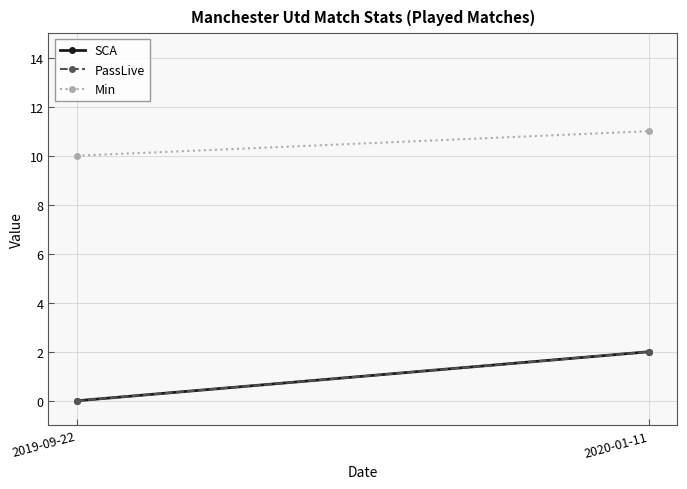

Which series changed the most between 2019-09-22 and 2020-01-11?

SCA